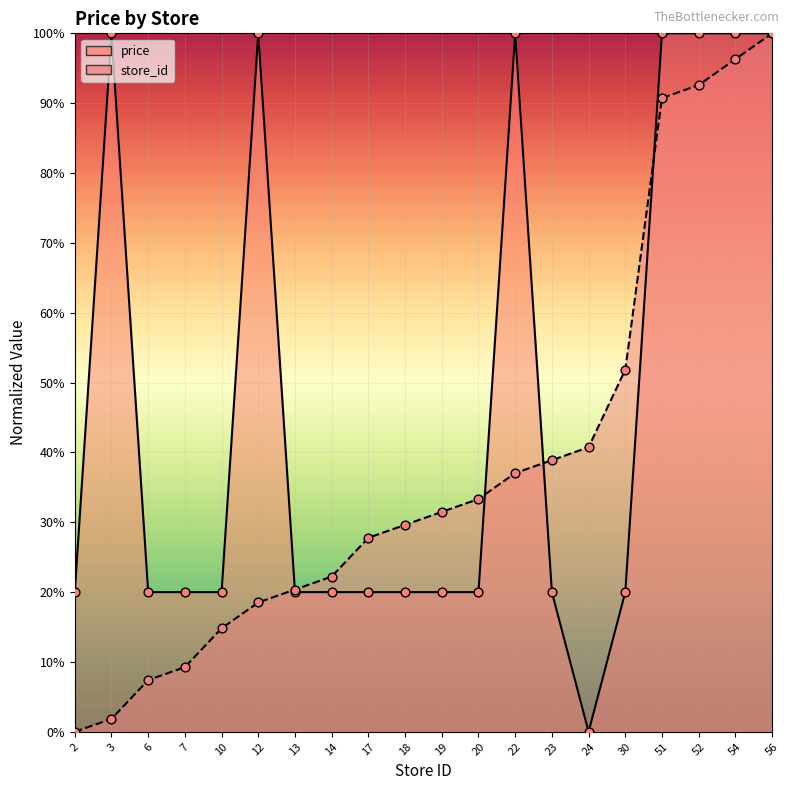

What are all the series names shown in the legend?

price, store_id